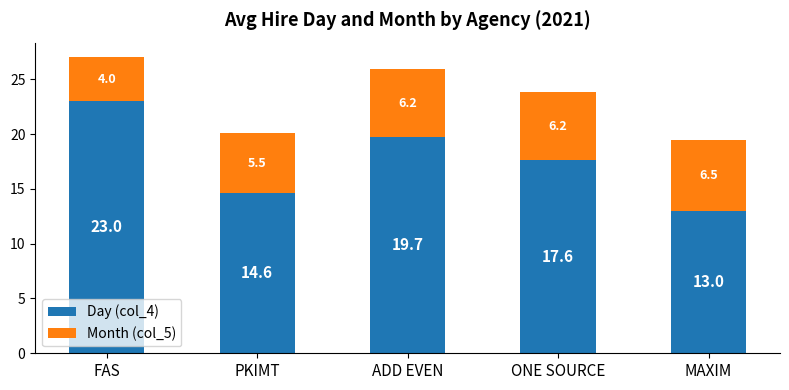

Does the chart contain any negative values?

No